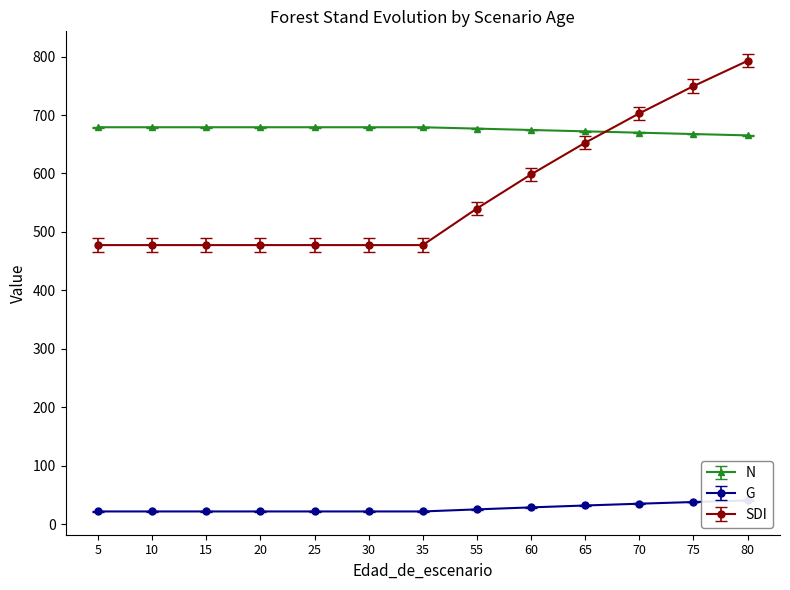

Does the chart have visible grid lines?

No